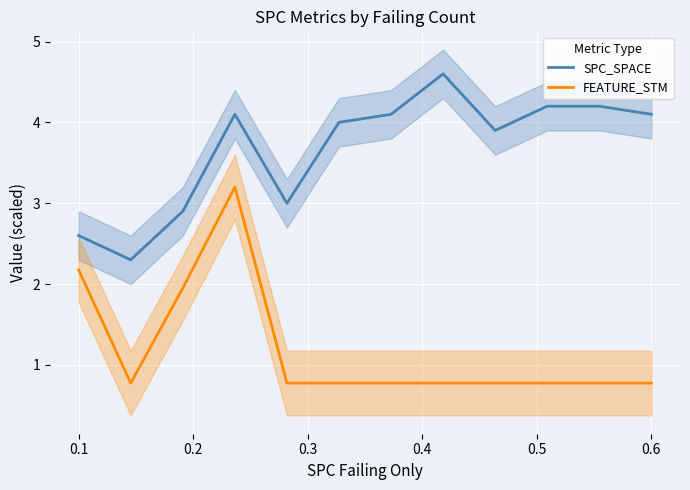

How many distinct data groups are displayed?

2